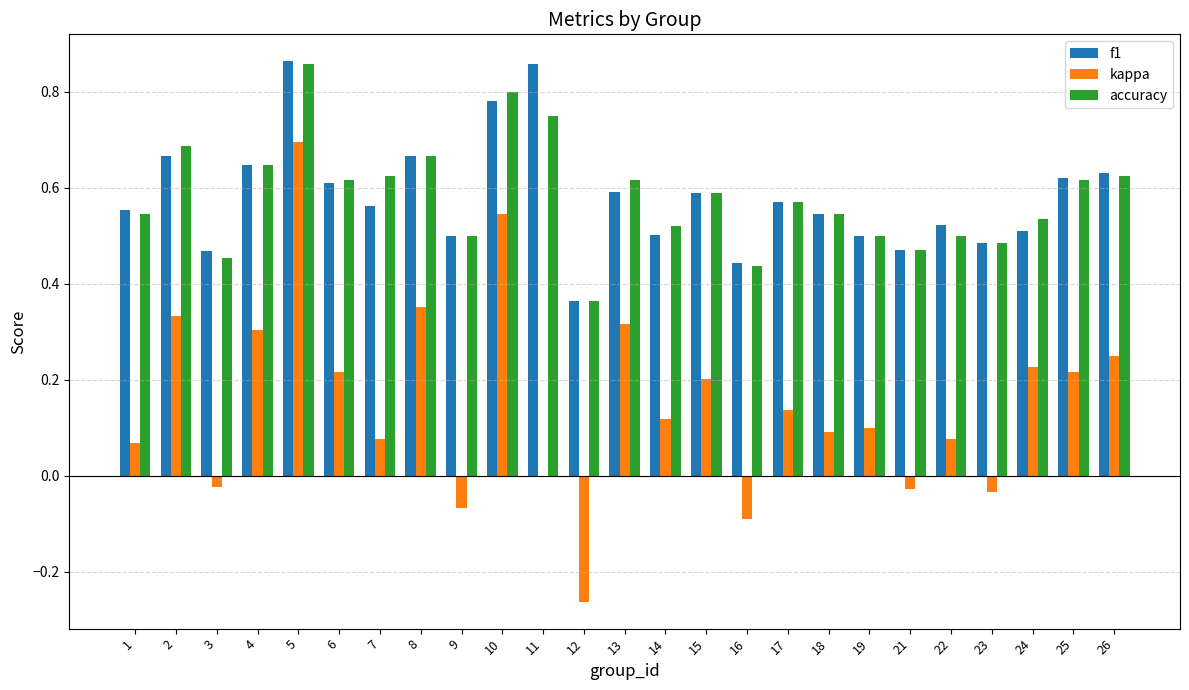

The value of accuracy at 7 is 0.4. True or false?

False